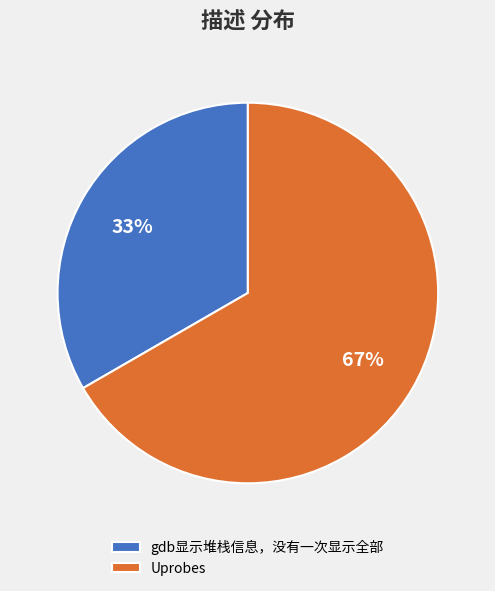

Is there any slice that represents more than half of the pie?

Yes